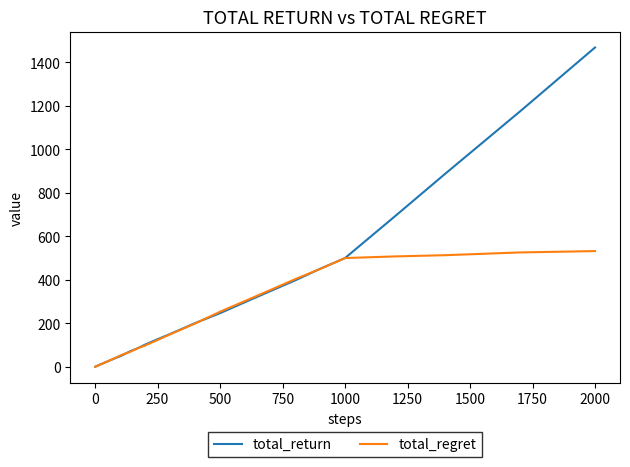

What is the difference between the maximum and second lowest values in the total_return series?

1466.3